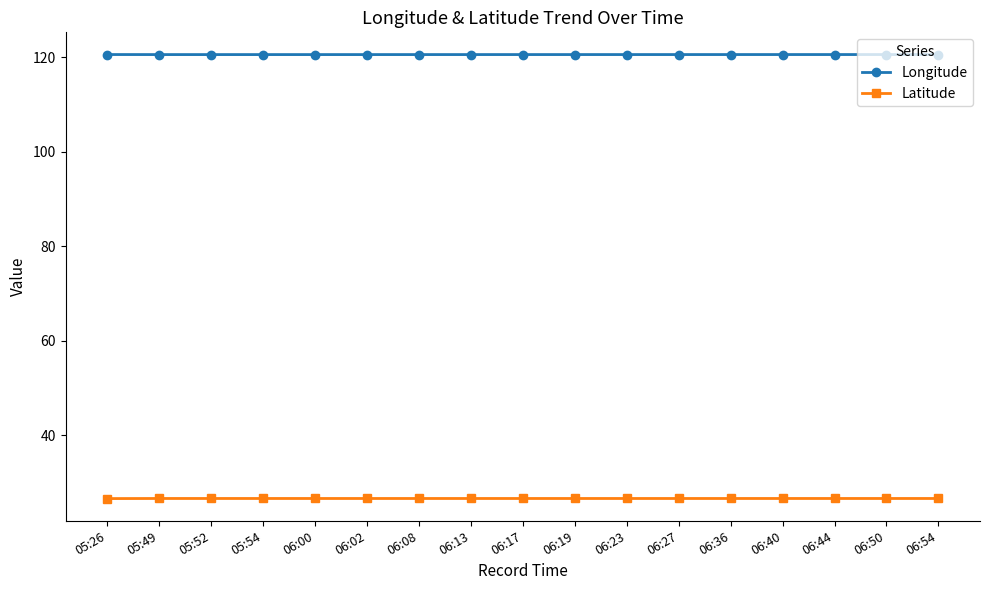

True or false: Latitude has a value of 26.6 at 06:54.

True